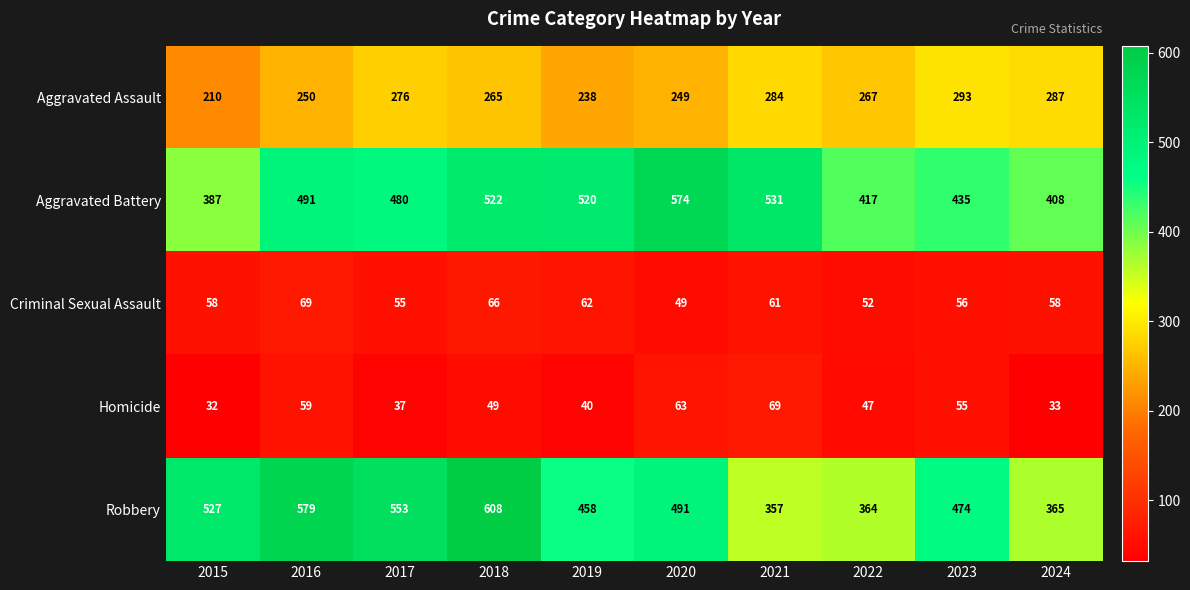

How many categories are shown in the chart?

10